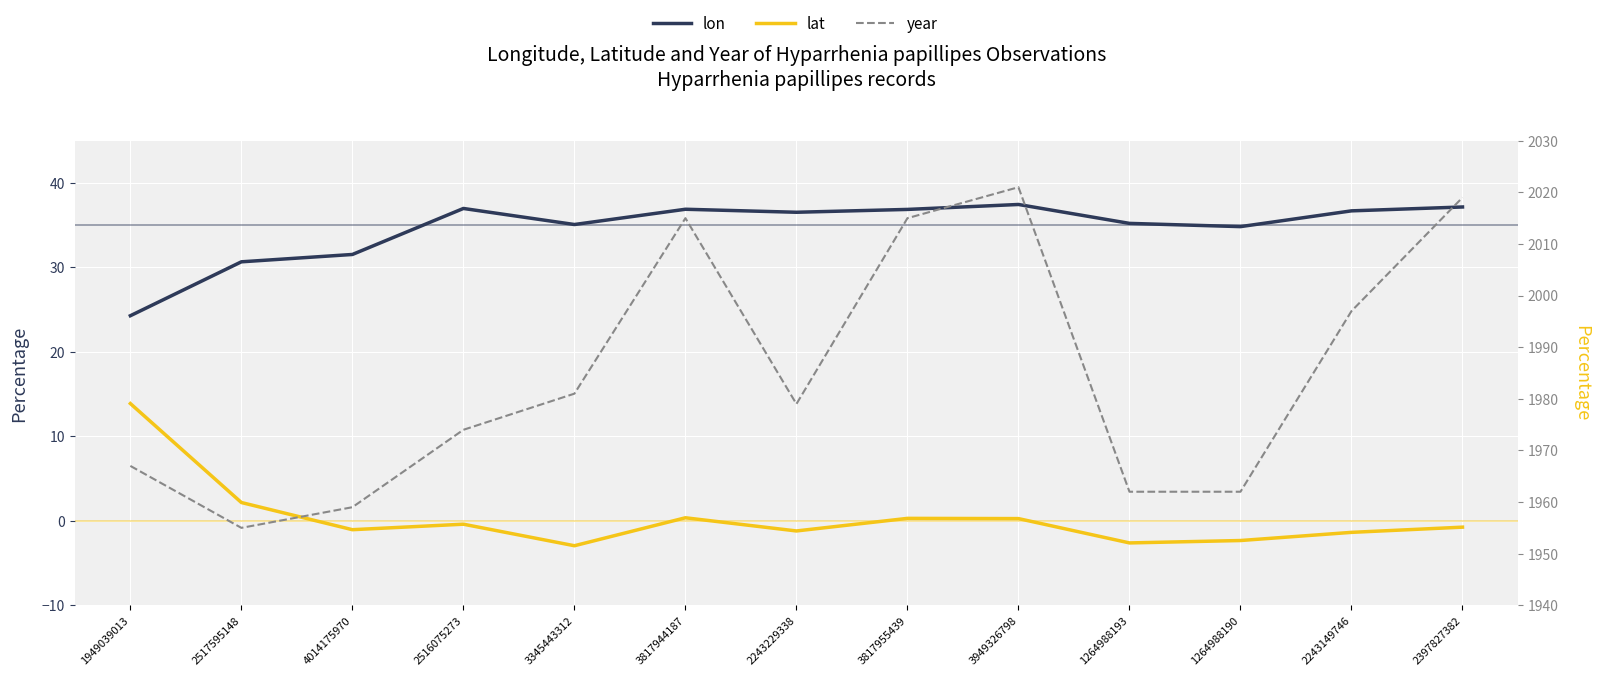

At which category is the sum across all series the highest?

3949326798